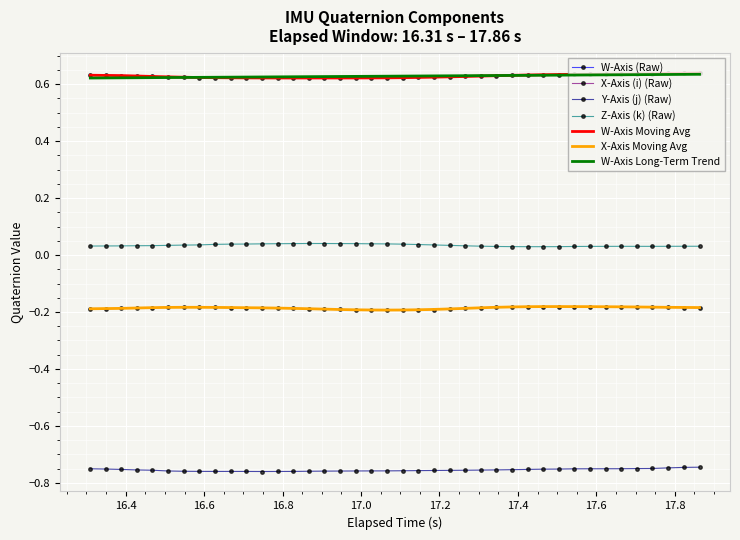

What are all the series names shown in the legend?

W-Axis (Raw), X-Axis (i) (Raw), Y-Axis (j) (Raw), Z-Axis (k) (Raw), W-Axis Moving Avg, X-Axis Moving Avg, W-Axis Long-Term Trend